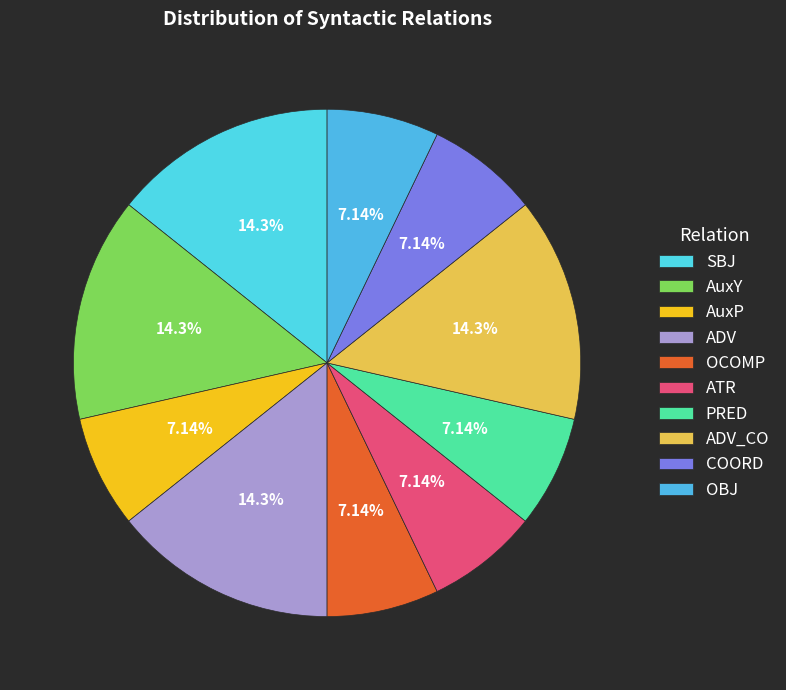

What percentage is the ADV slice, to the nearest percent?

14%